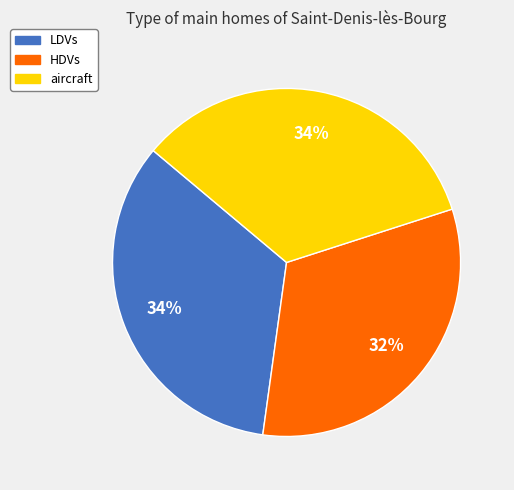

What percentage is the aircraft slice, to the nearest percent?

34%